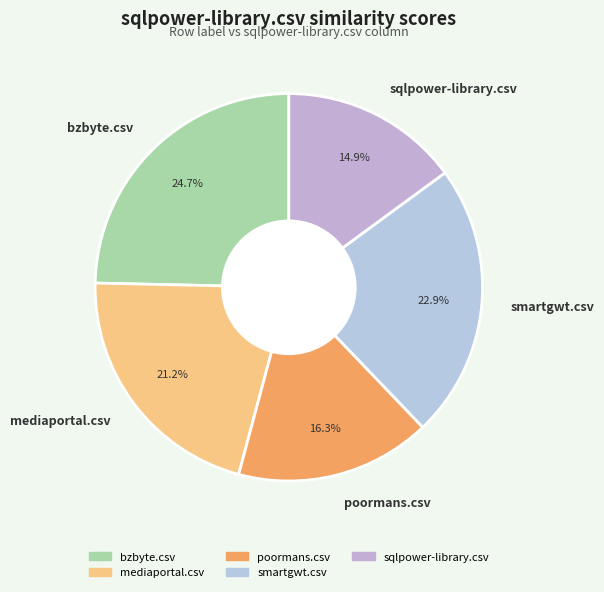

Does mediaportal.csv represent more than half of the total?

No